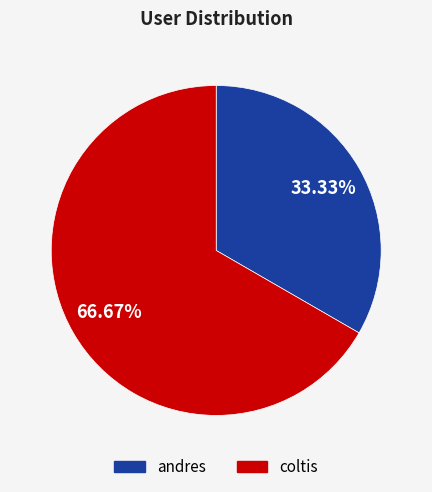

Which has a higher value, coltis or andres?

coltis